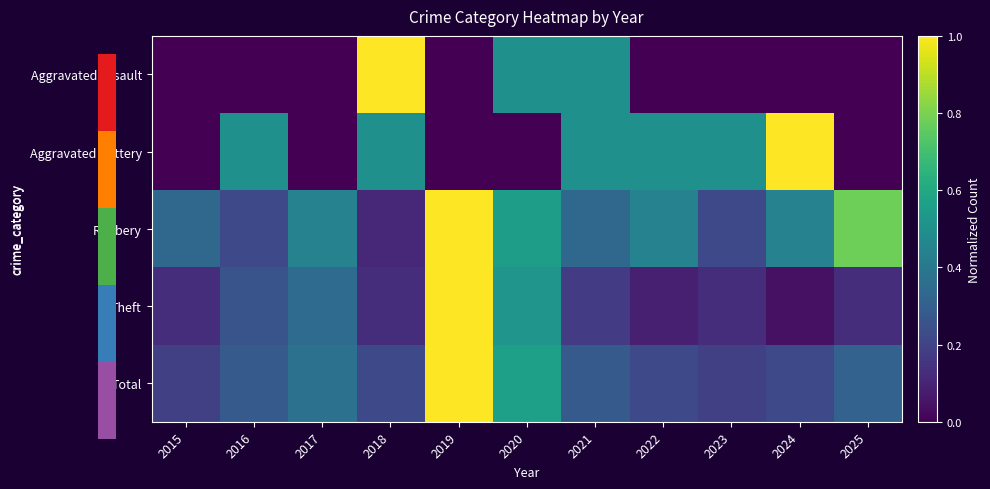

Reading left to right, what are all the values shown in this chart?

Aggravated Assault: 2015=0.0	2016=0.0	2017=0.0	2018=1.0	2019=0.0	2020=0.5	2021=0.5	2022=0.0	2023=0.0	2024=0.0	2025=0.0
Aggravated Battery: 2015=0.0	2016=0.5	2017=0.0	2018=0.5	2019=0.0	2020=0.0	2021=0.5	2022=0.5	2023=0.5	2024=1.0	2025=0.0
Robbery: 2015=0.3	2016=0.2	2017=0.4	2018=0.1	2019=1.0	2020=0.6	2021=0.3	2022=0.4	2023=0.2	2024=0.4	2025=0.8
Theft: 2015=0.1	2016=0.3	2017=0.3	2018=0.1	2019=1.0	2020=0.5	2021=0.2	2022=0.1	2023=0.1	2024=0.0	2025=0.1
Total: 2015=0.2	2016=0.3	2017=0.4	2018=0.2	2019=1.0	2020=0.6	2021=0.3	2022=0.2	2023=0.2	2024=0.2	2025=0.3